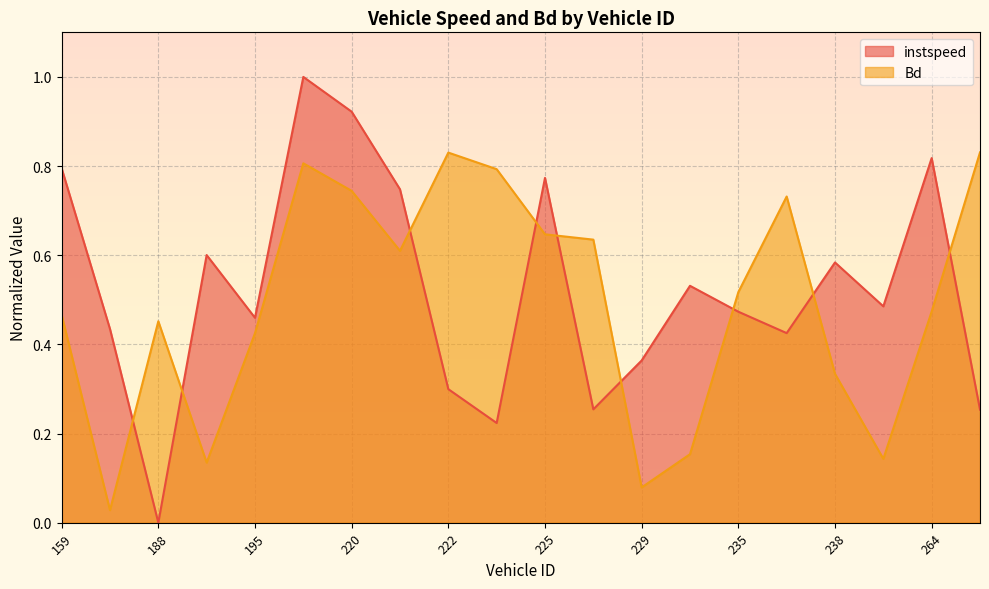

What are all the series names shown in the legend?

instspeed, Bd